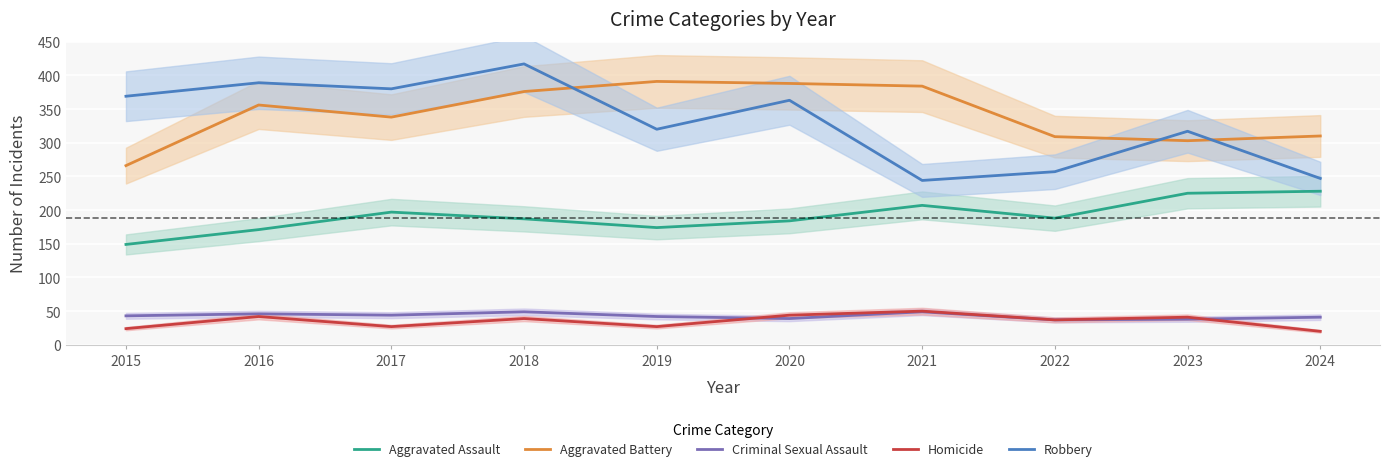

What is the value of the Criminal Sexual Assault point at the 1st from the left?

43